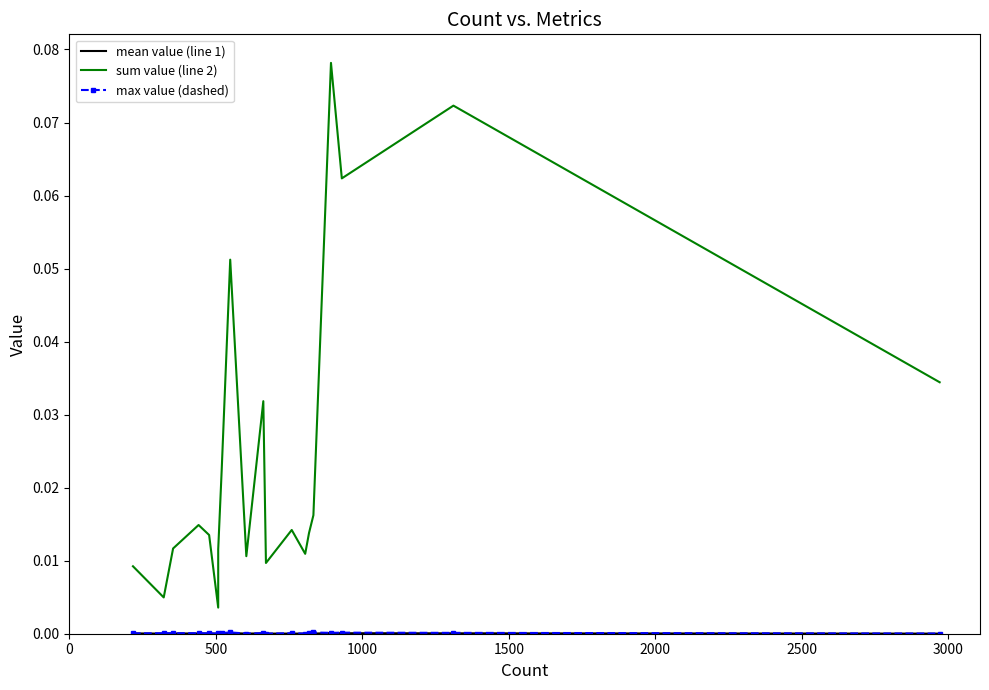

What is the label of the 15th point from the right?

2500